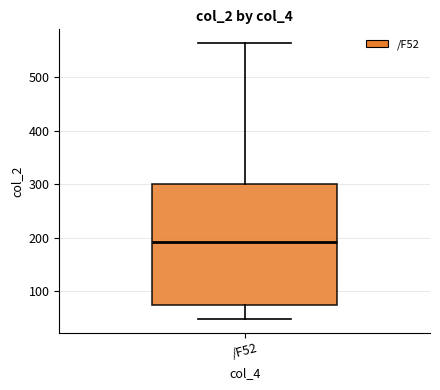

Where is the lower edge of the box for /F52 on the y-axis? The values are not printed on the chart, so give them approximately, as read against the axis.

70